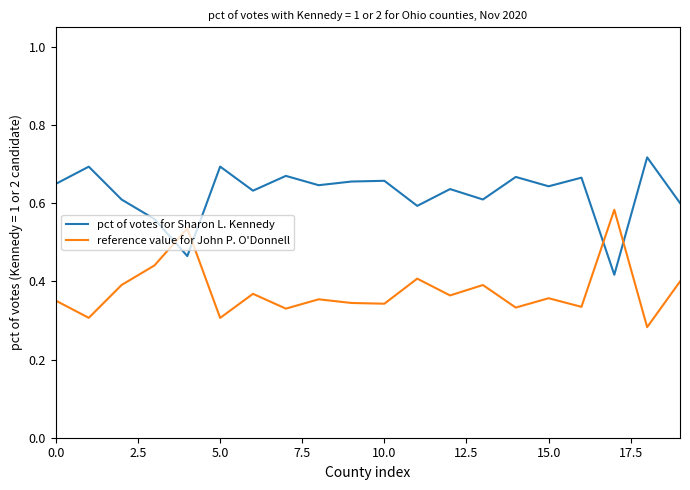

How many intersections are there between reference value for John P. O'Donnell and pct of votes for Sharon L. Kennedy?

4